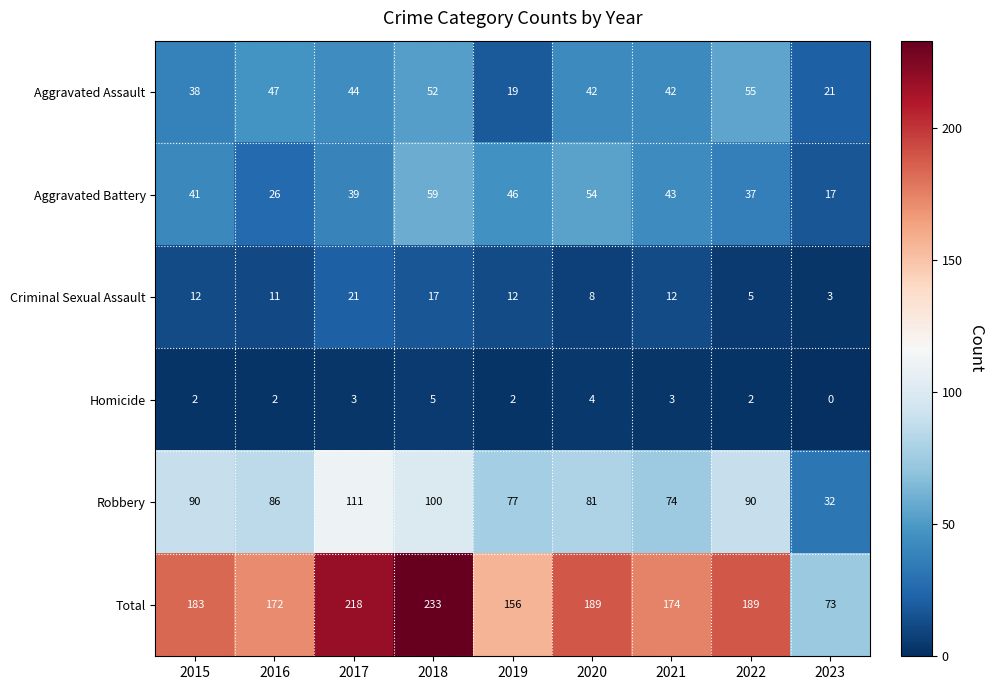

Rank the series by their maximum value, from highest to lowest.

Total, Robbery, Aggravated Battery, Aggravated Assault, Criminal Sexual Assault, Homicide